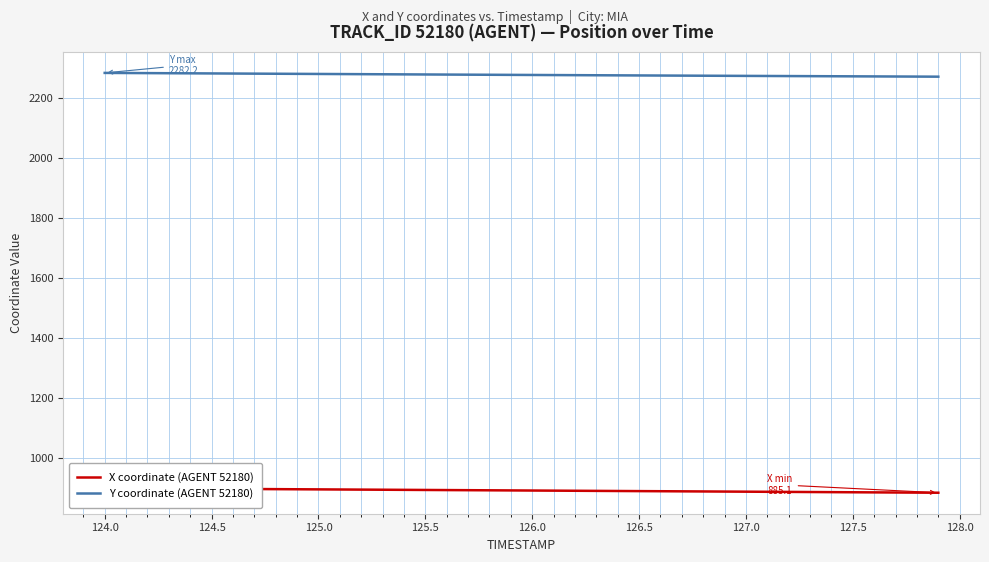

What is the difference between the maximum and minimum values in the Y coordinate (AGENT 52180) series?

12.5